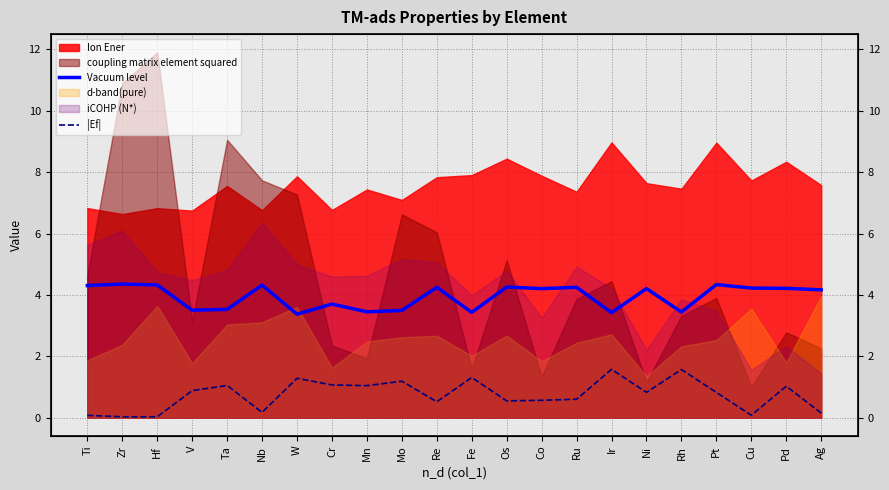

At which label does Vacuum level reach its minimum?

W